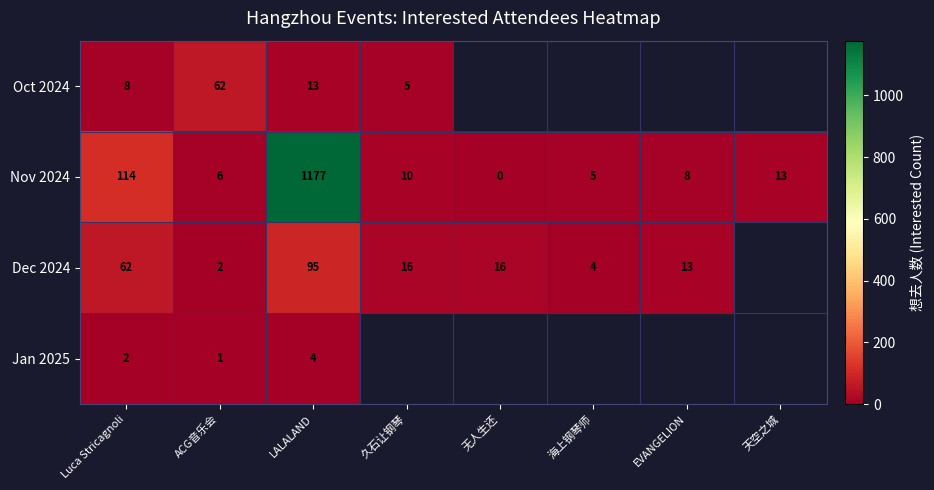

How many positive values does the Nov 2024 series have?

7